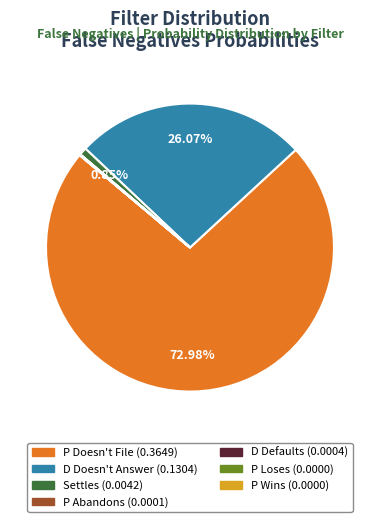

Do Settles and D Doesn't Answer together represent more than half of the pie?

No